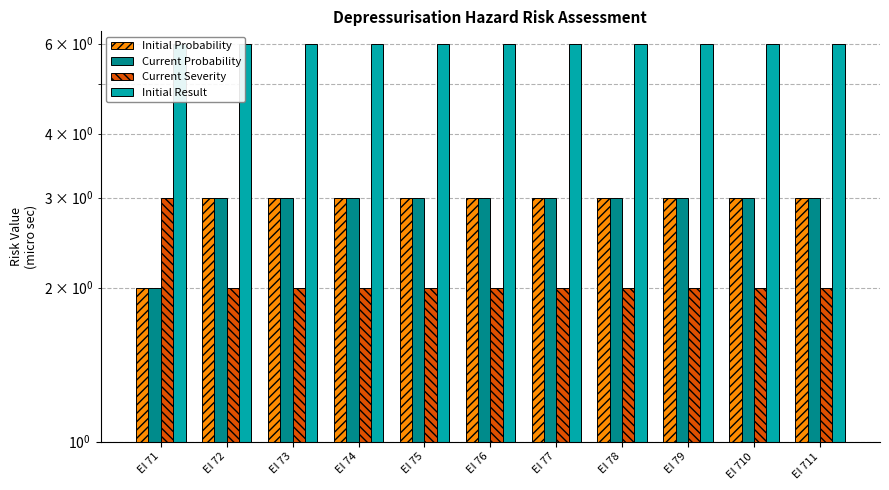

Count the number of categories in the chart.

11